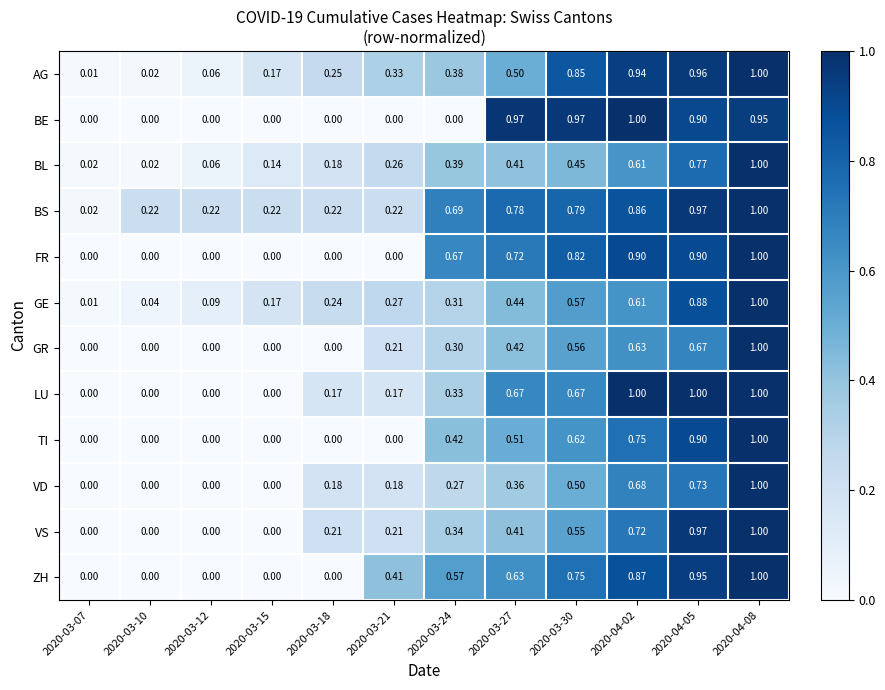

Between 2020-03-18 and 2020-04-02, which series saw the biggest shift?

BE